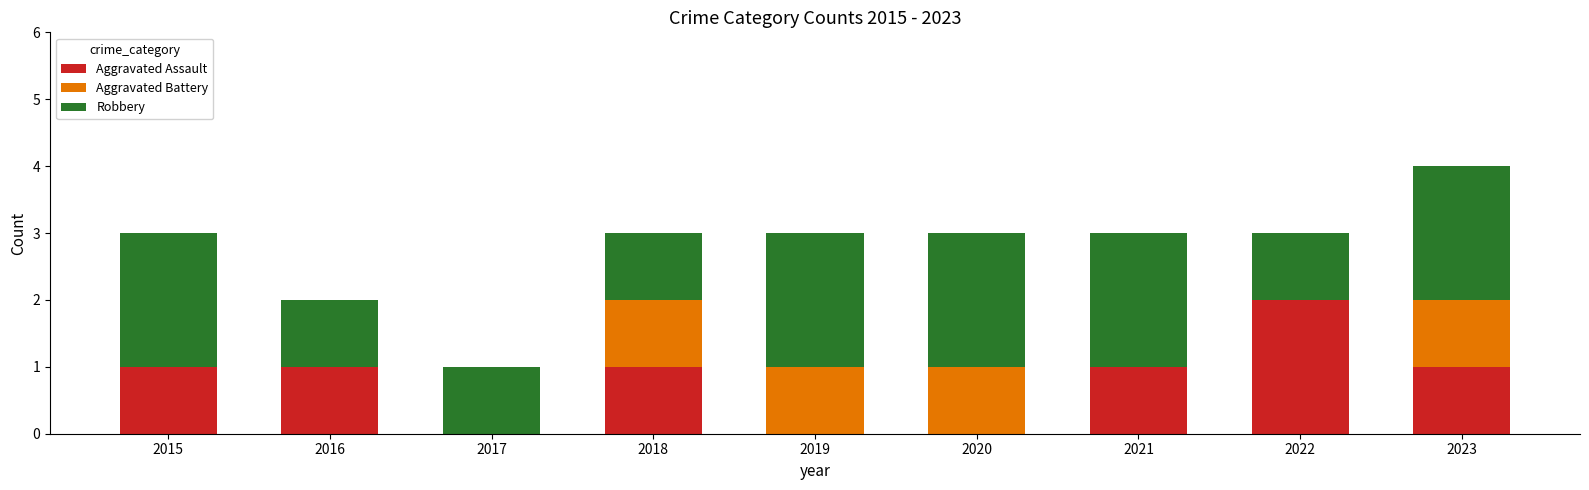

Which category has the highest value in the Aggravated Assault series?

2022